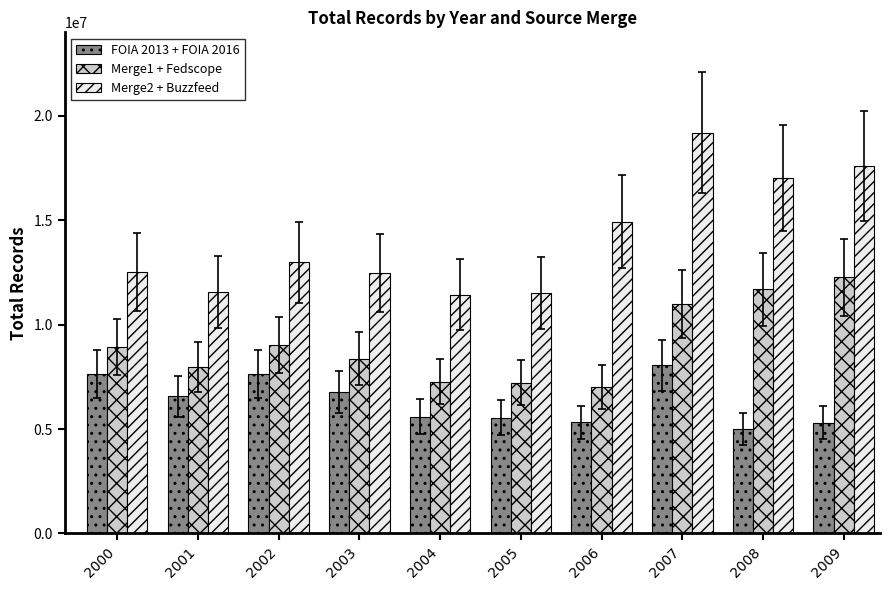

Between 2001 and 2002, which series saw the biggest shift?

Merge2 + Buzzfeed